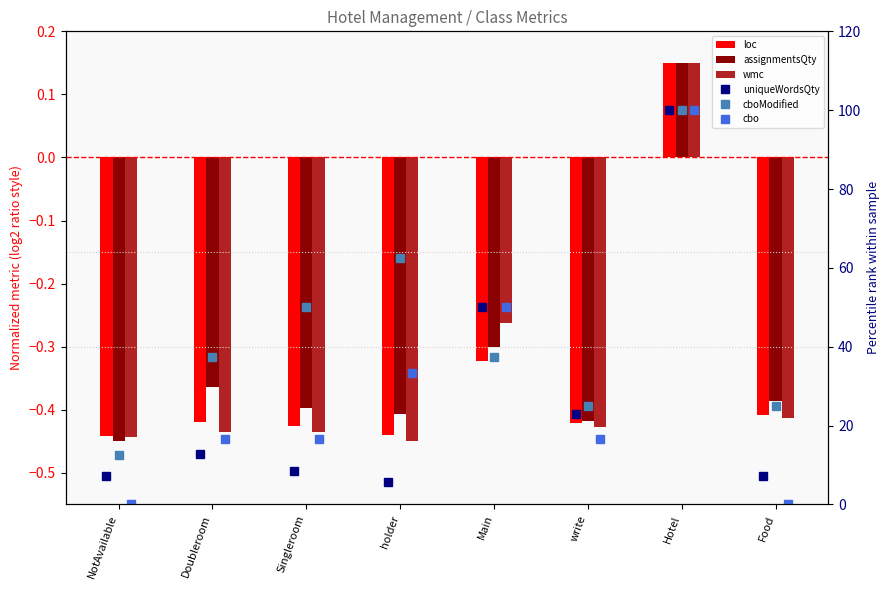

At which label does uniqueWordsQty reach its minimum?

holder